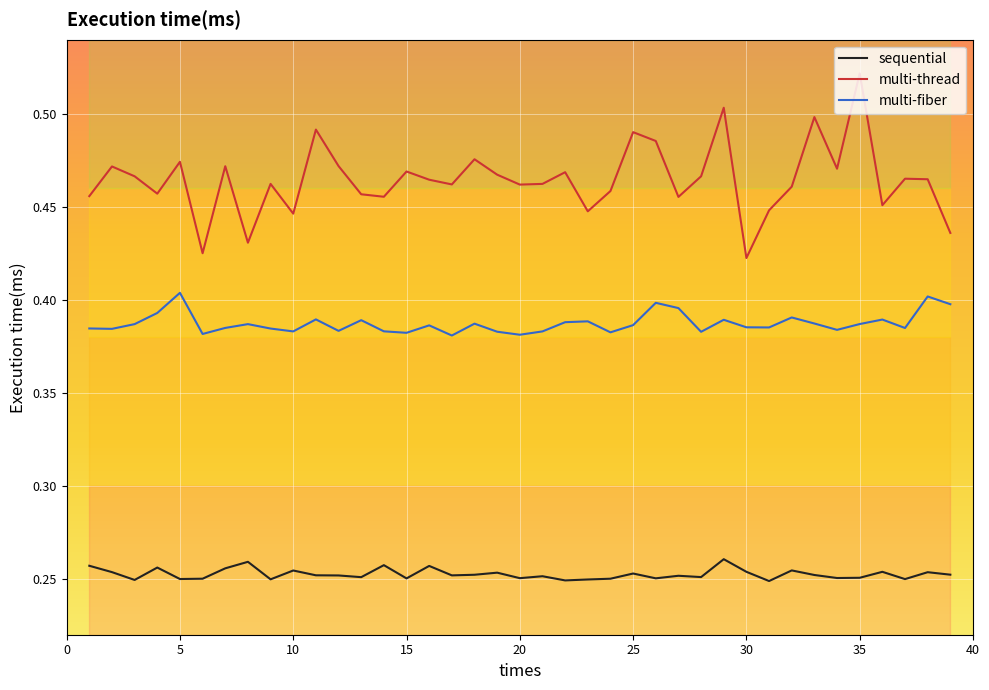

True or false: multi-thread and sequential intersect in this chart.

False